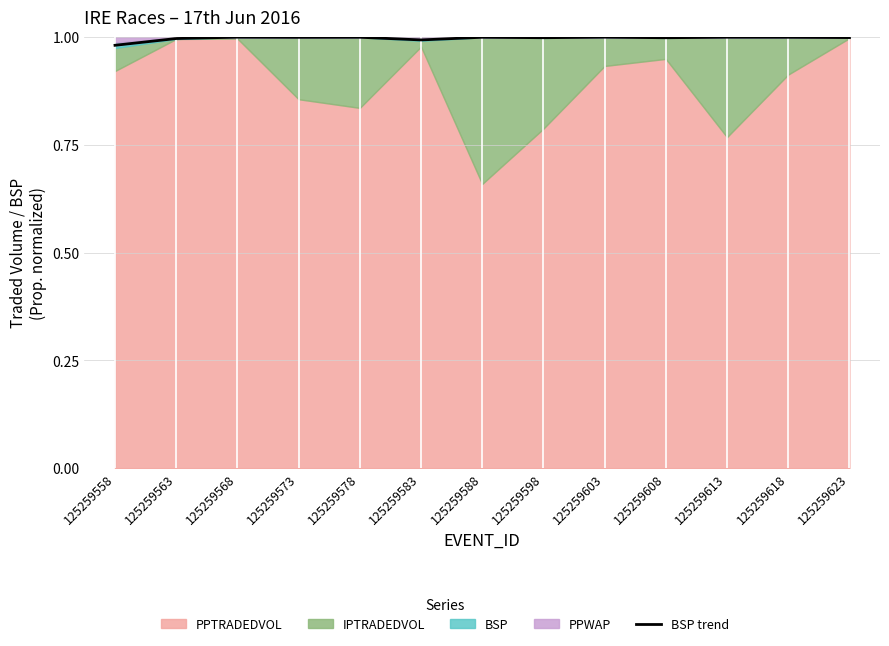

Which category has the lowest value across all series?

125259558